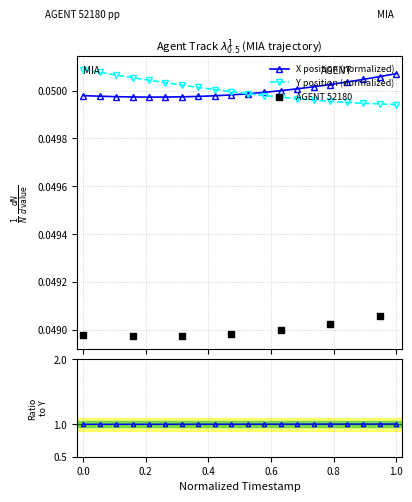

How many X position (normalized) values are between 0 and 1?

20